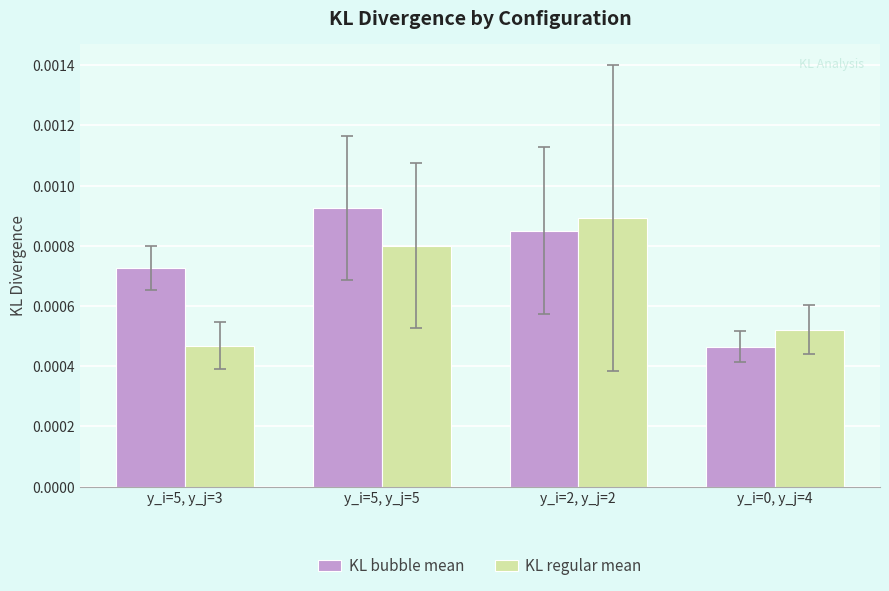

Which series has the largest total across all categories?

KL bubble mean